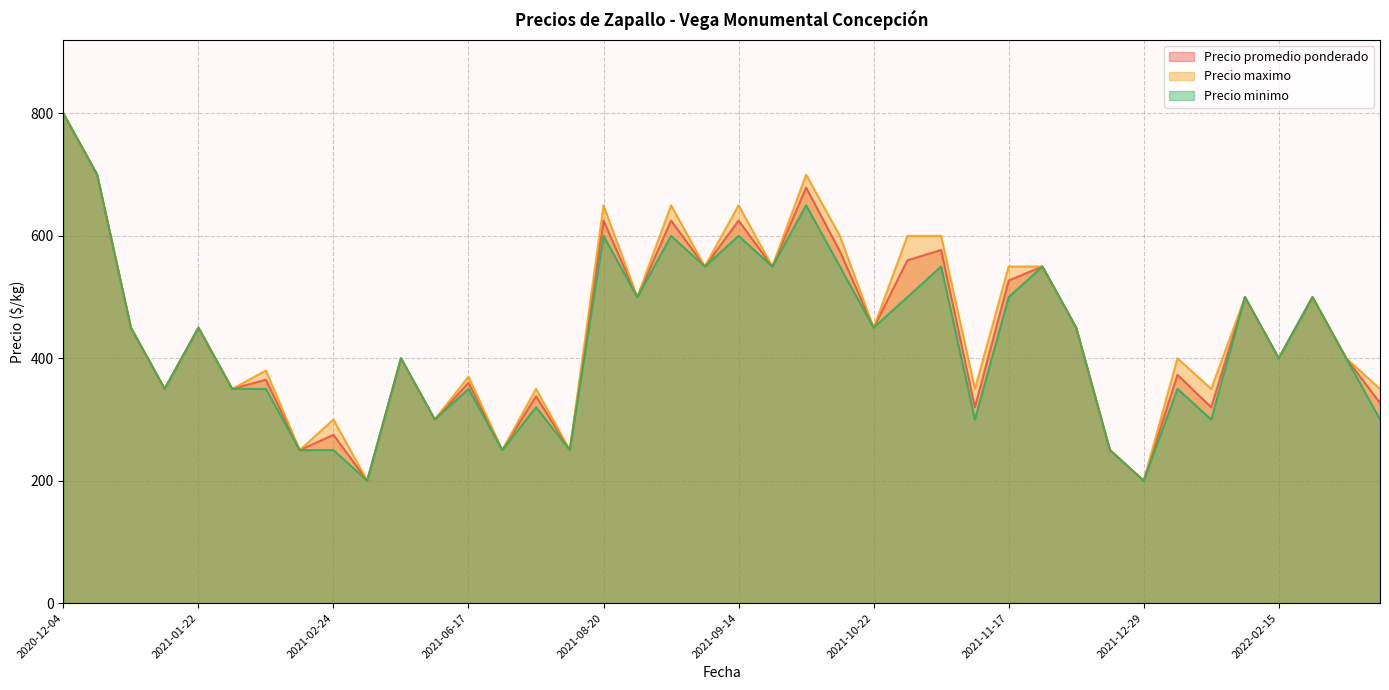

Which series has the largest total across all categories?

Precio maximo